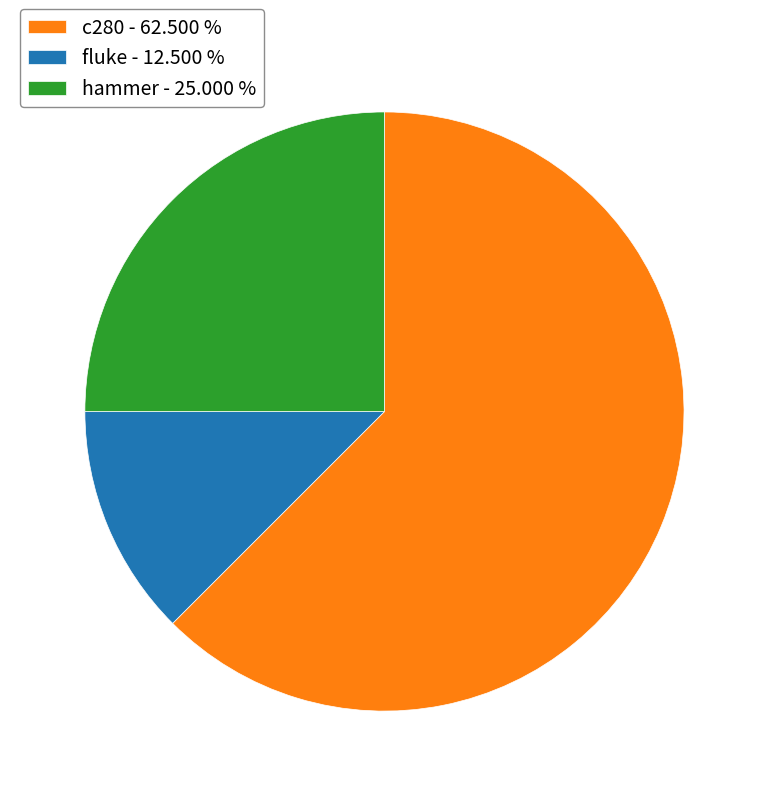

Is there a majority slice in this chart?

Yes